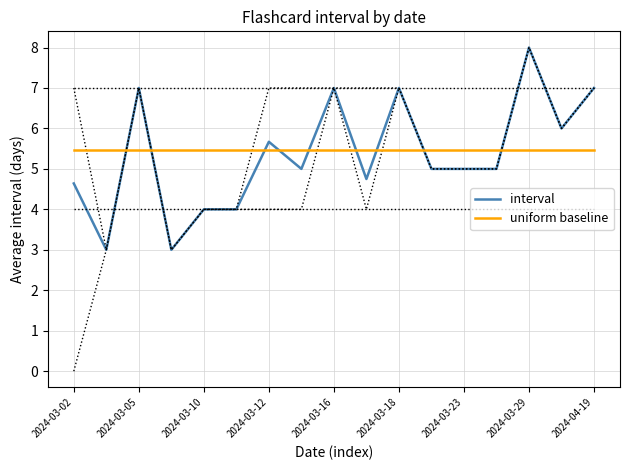

What is the minimum value for uniform baseline?

5.5